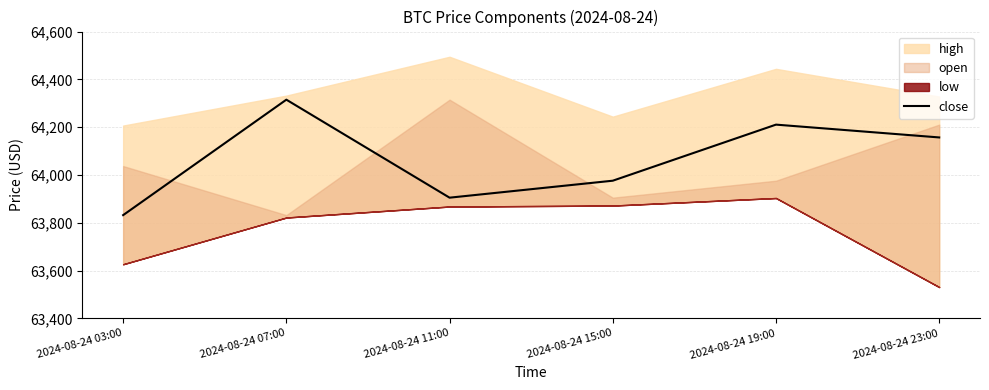

Where is the first local maximum?

2024-08-24 07:00